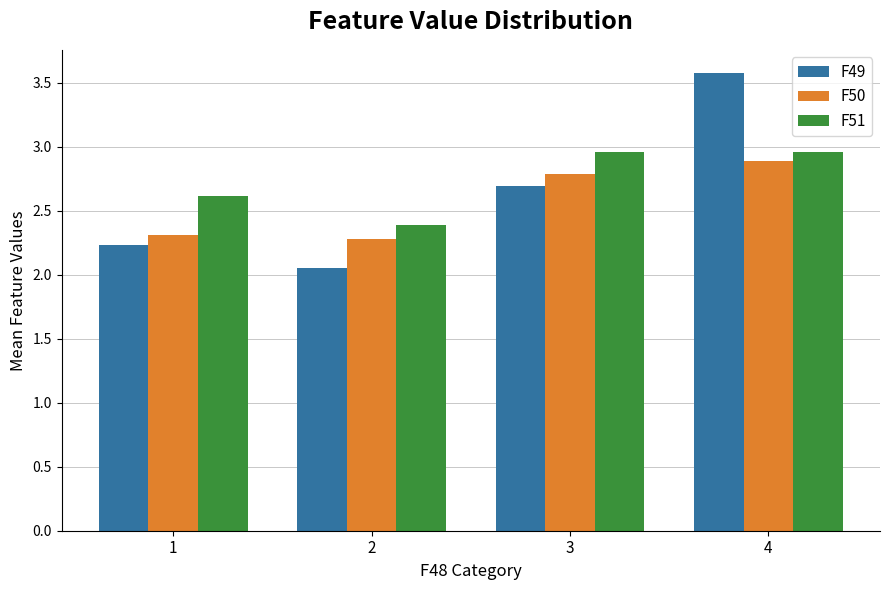

Which series has the largest total across all categories?

F51